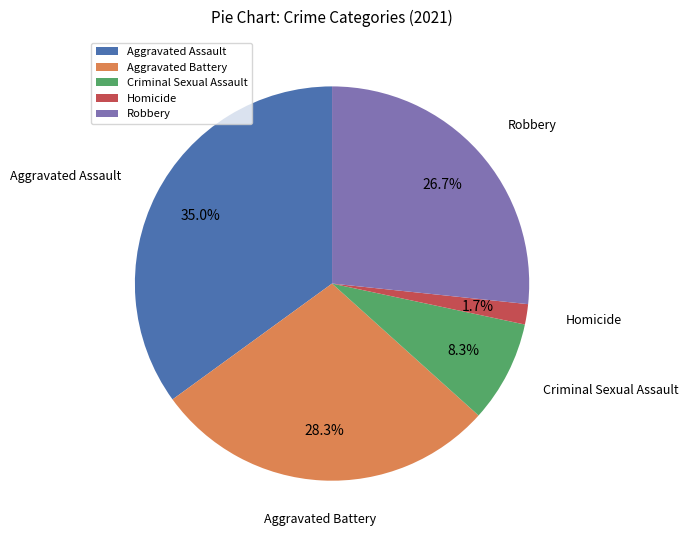

Is it true that Aggravated Battery is 40% of the pie?

False